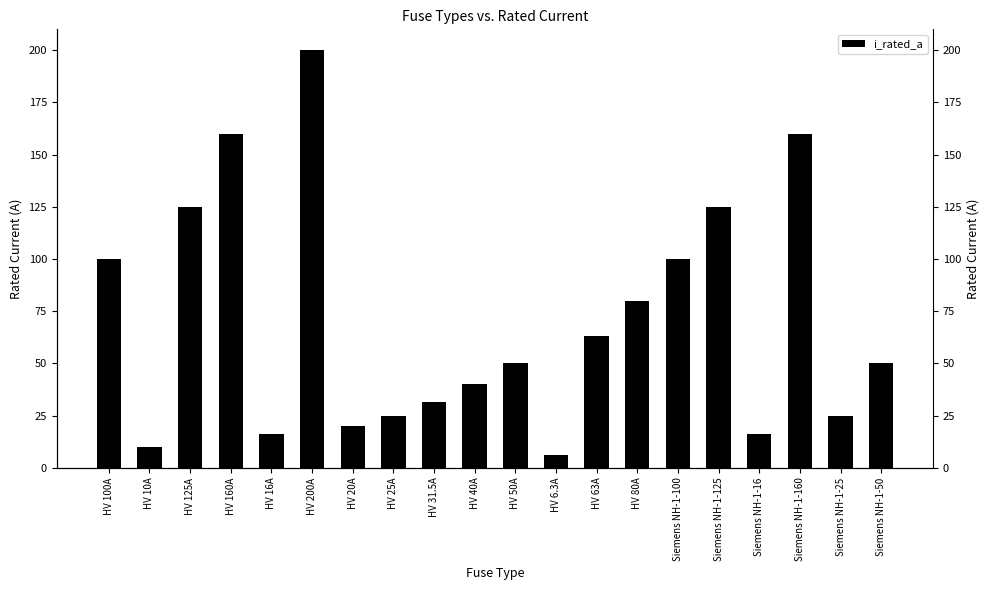

The chart shows a value of 27.4 at HV 20A. True or false?

False